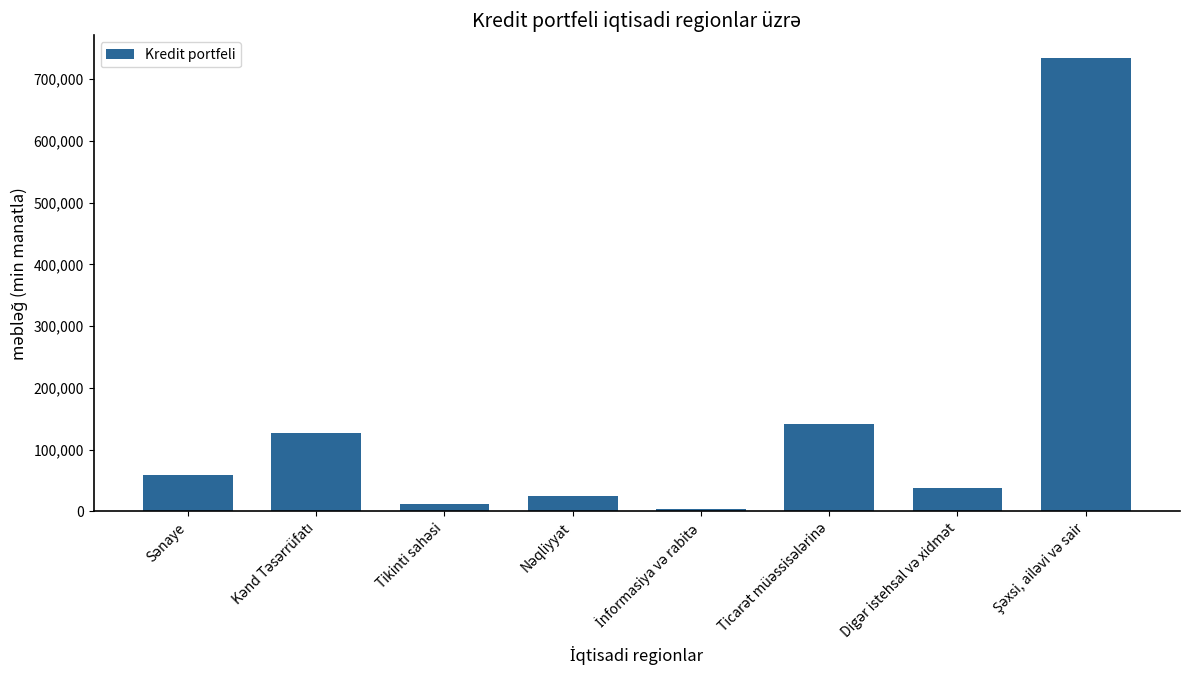

How many bars are there in total?

8